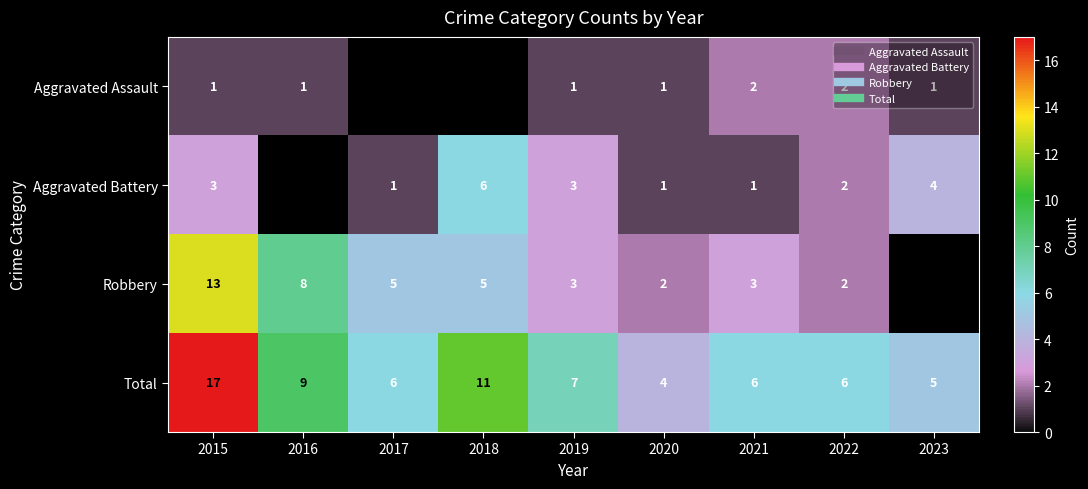

Read the Total value at 2019.

7.0